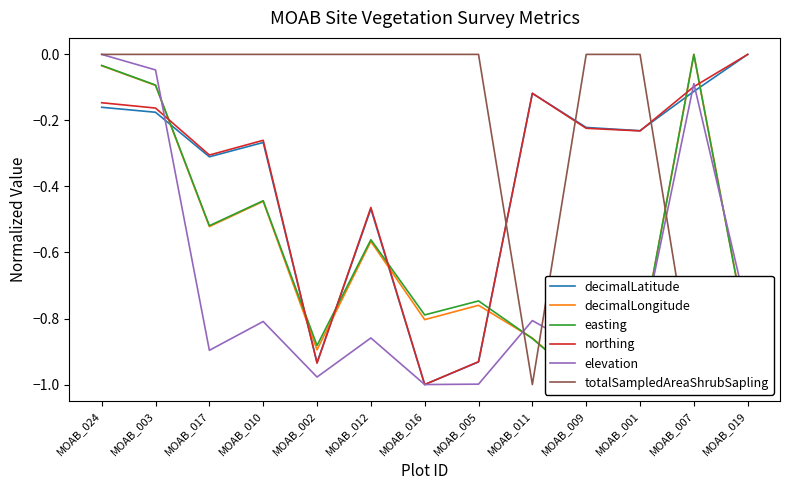

Does the chart have visible grid lines?

No